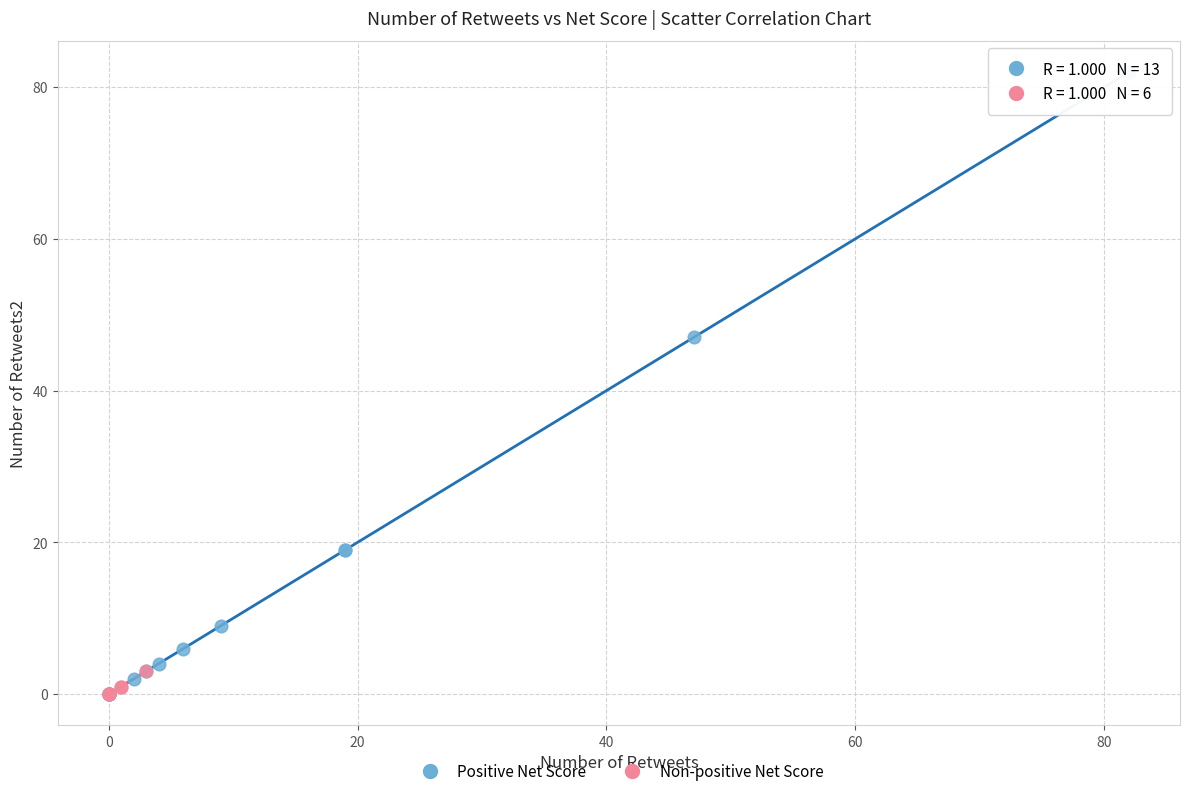

What are all the series names shown in the legend?

Positive Net Score, Non-positive Net Score